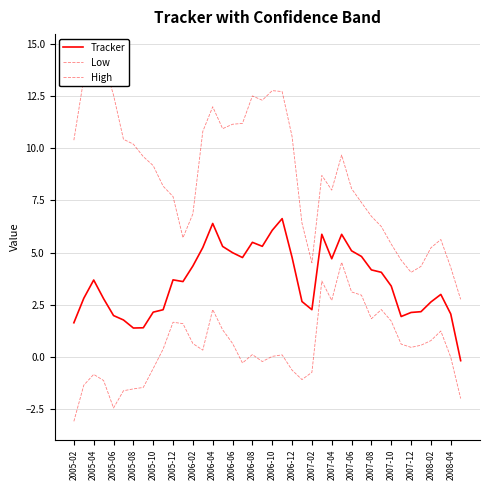

What are all the series names shown in the legend?

Tracker, Low, High